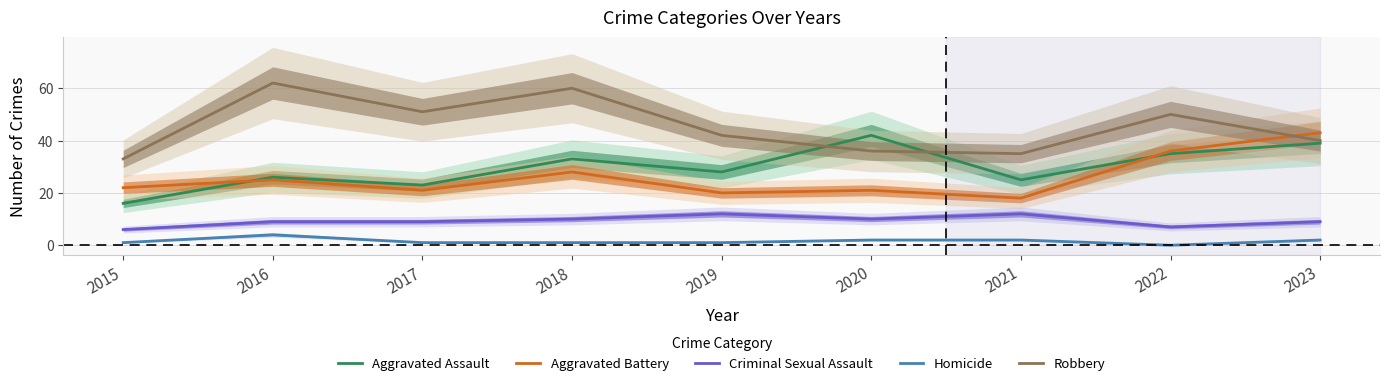

What is the difference between the maximum and minimum values in the Aggravated Battery series?

25